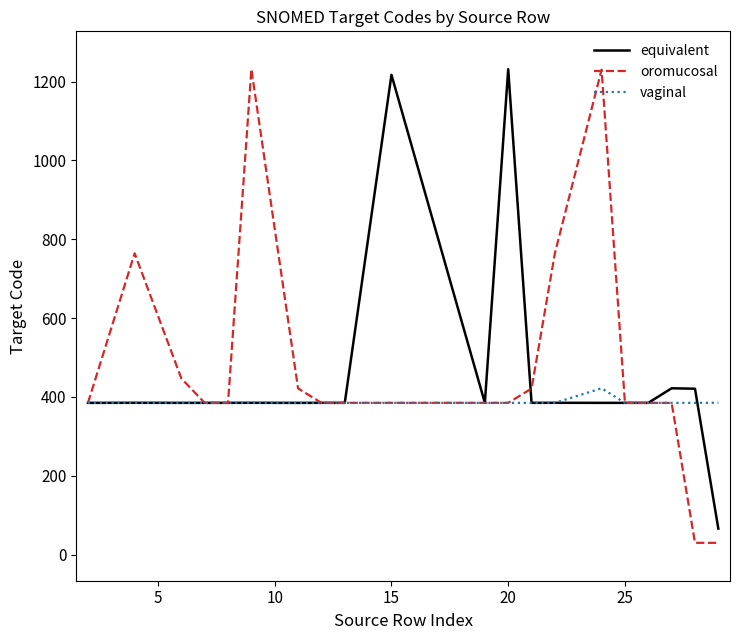

What is the greatest value displayed?

1231.6